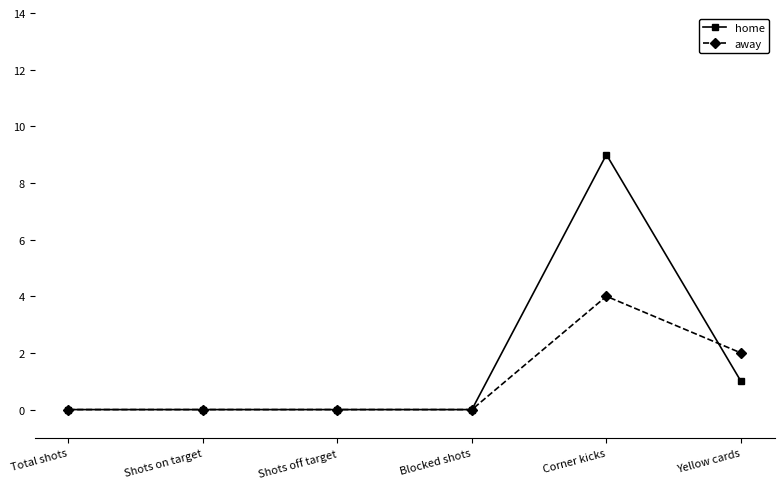

The value of away at Blocked shots is 0. True or false?

True